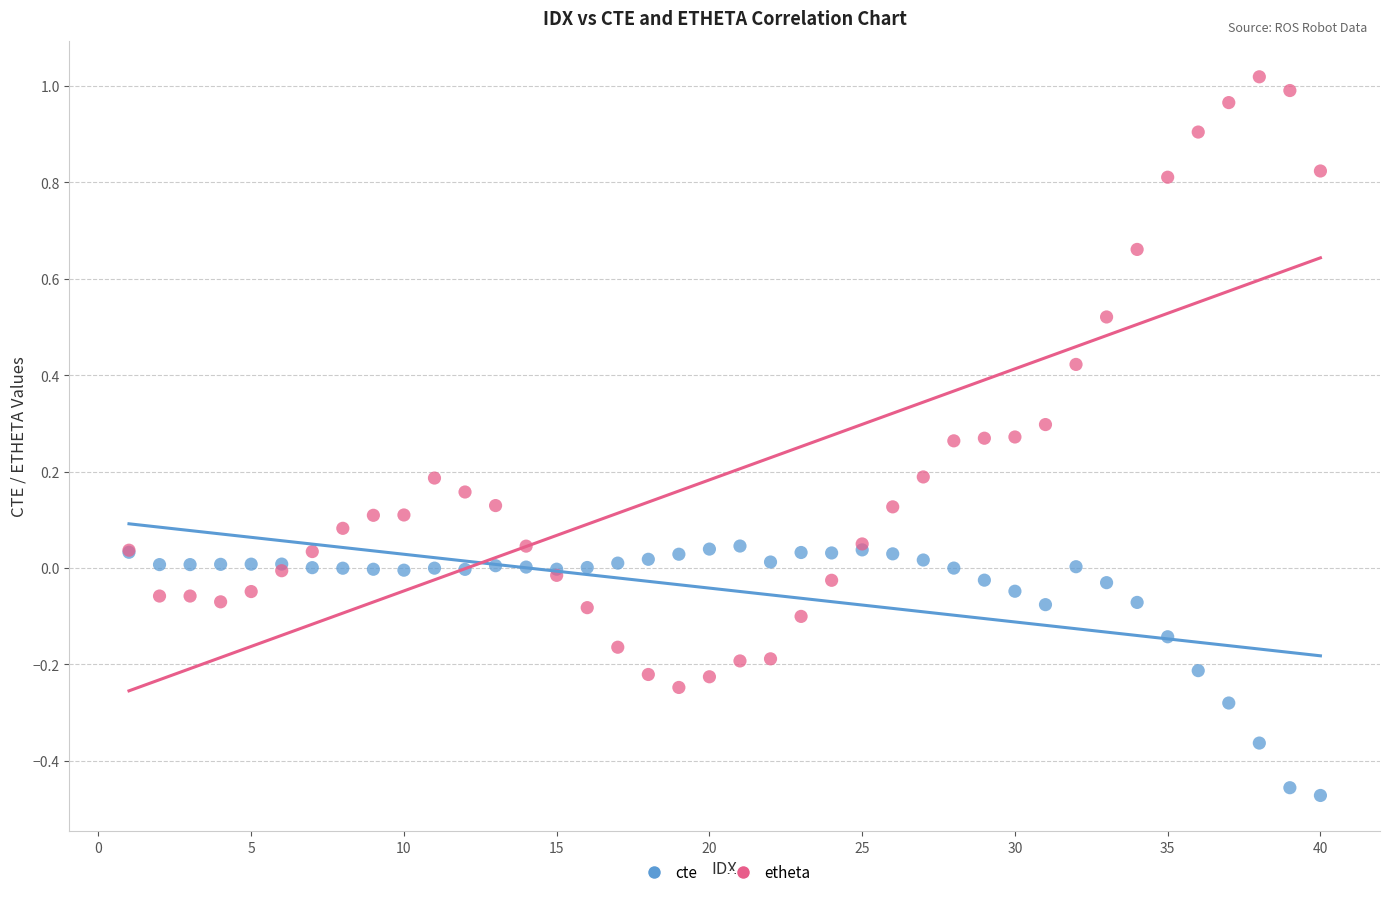

Which series reaches the maximum Y coordinate?

etheta